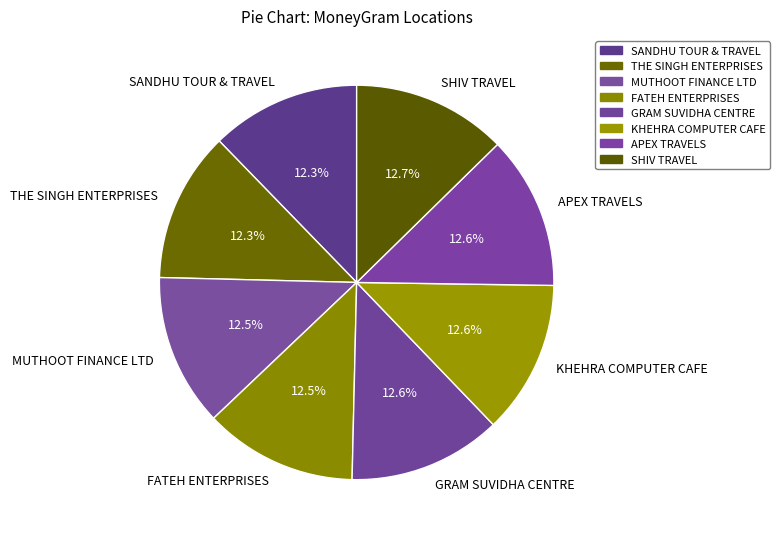

What percentage is the SANDHU TOUR & TRAVEL slice, to the nearest percent?

12%